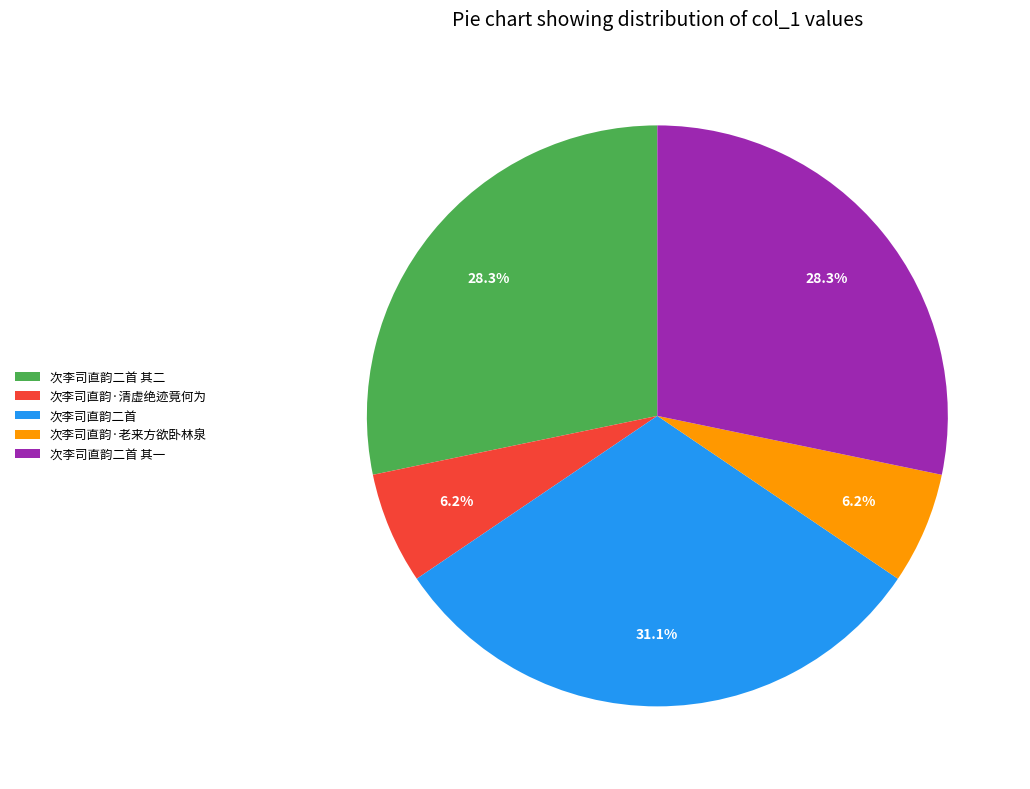

True or false: 次李司直韵二首 其二 accounts for 28% of the total.

True